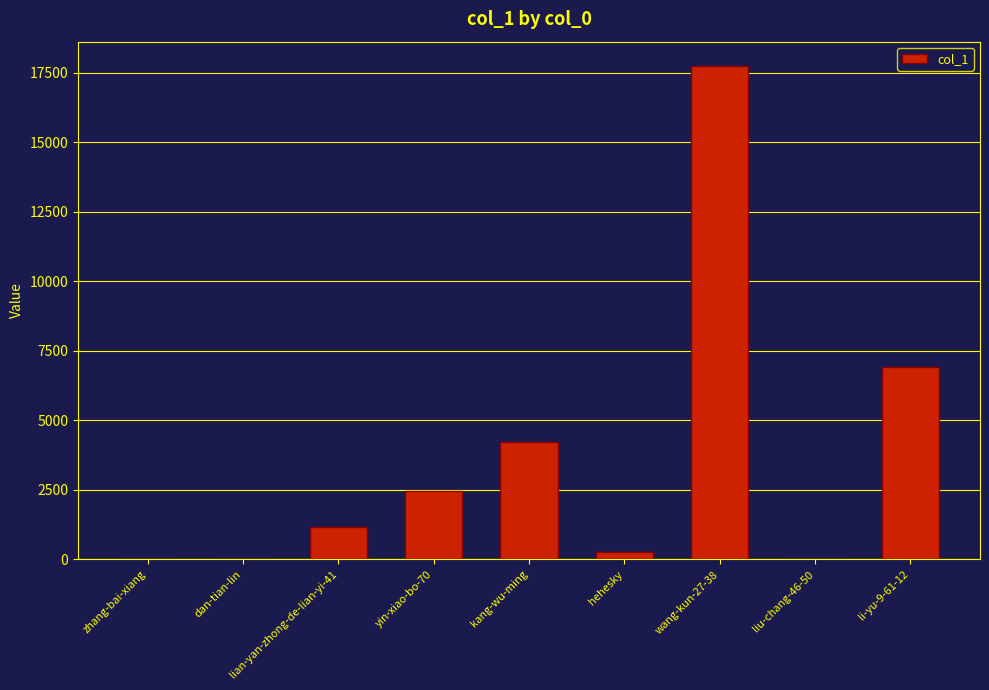

Read the value at li-yu-9-61-12, to the nearest 100.

6900